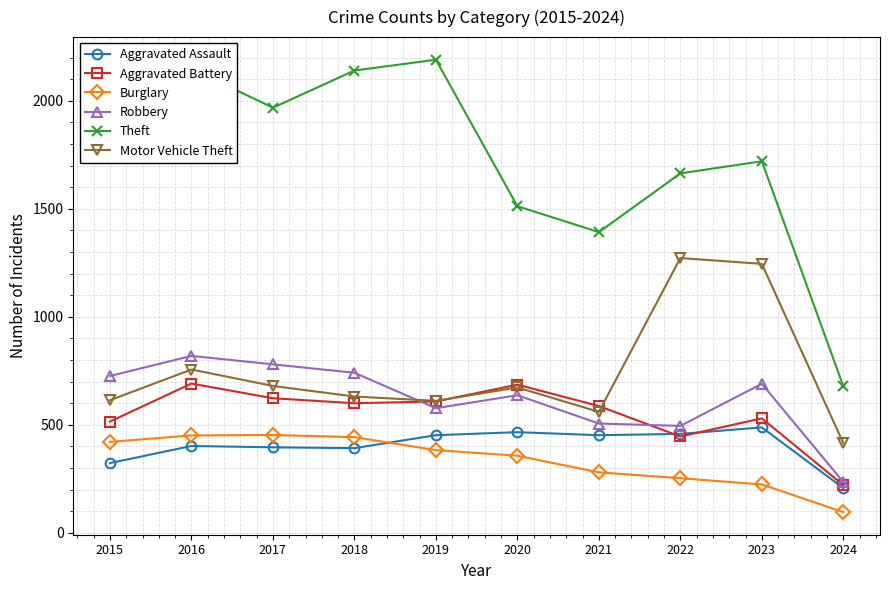

What are all the series names shown in the legend?

Aggravated Assault, Aggravated Battery, Burglary, Robbery, Theft, Motor Vehicle Theft